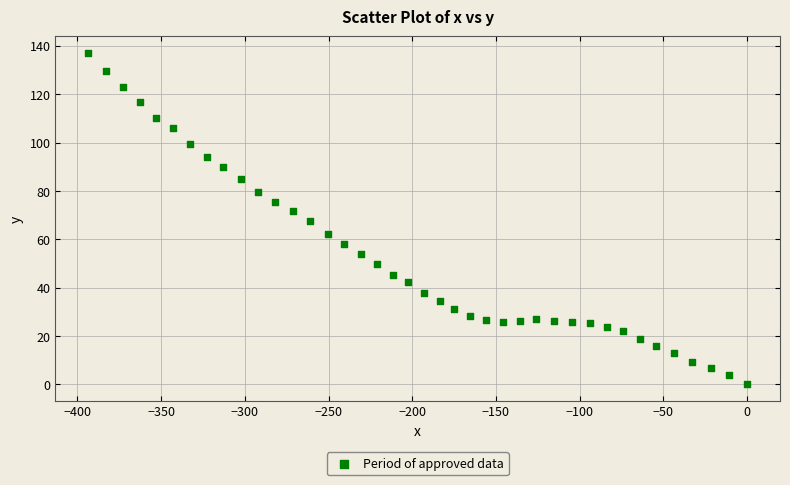

What is the range of X values (max minus min)?

393.5